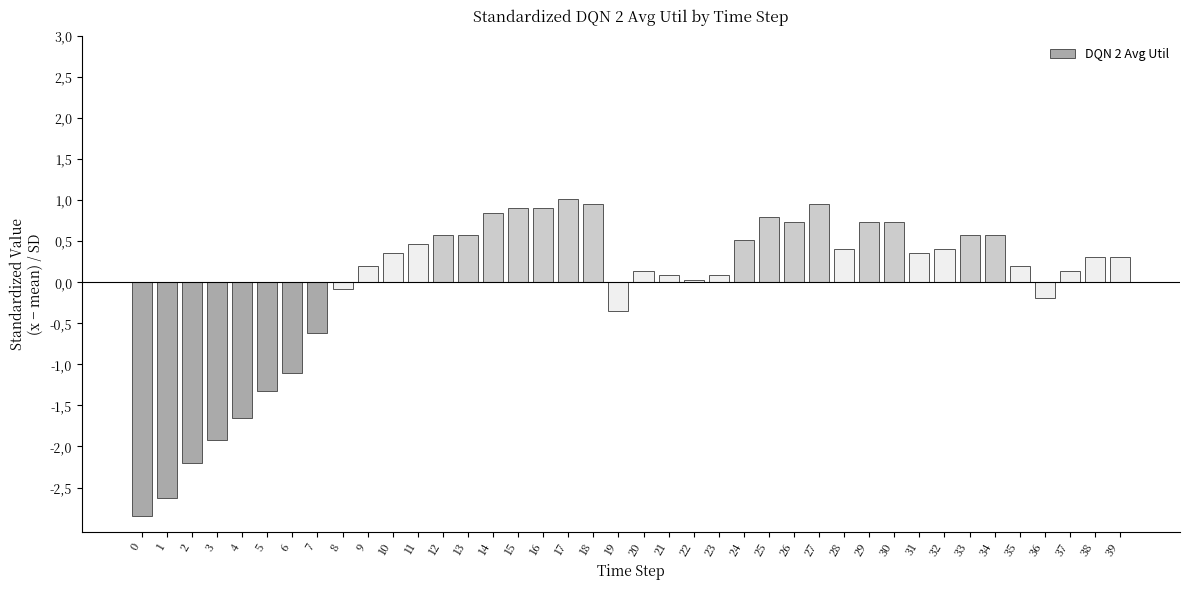

Are the bars horizontal?

No